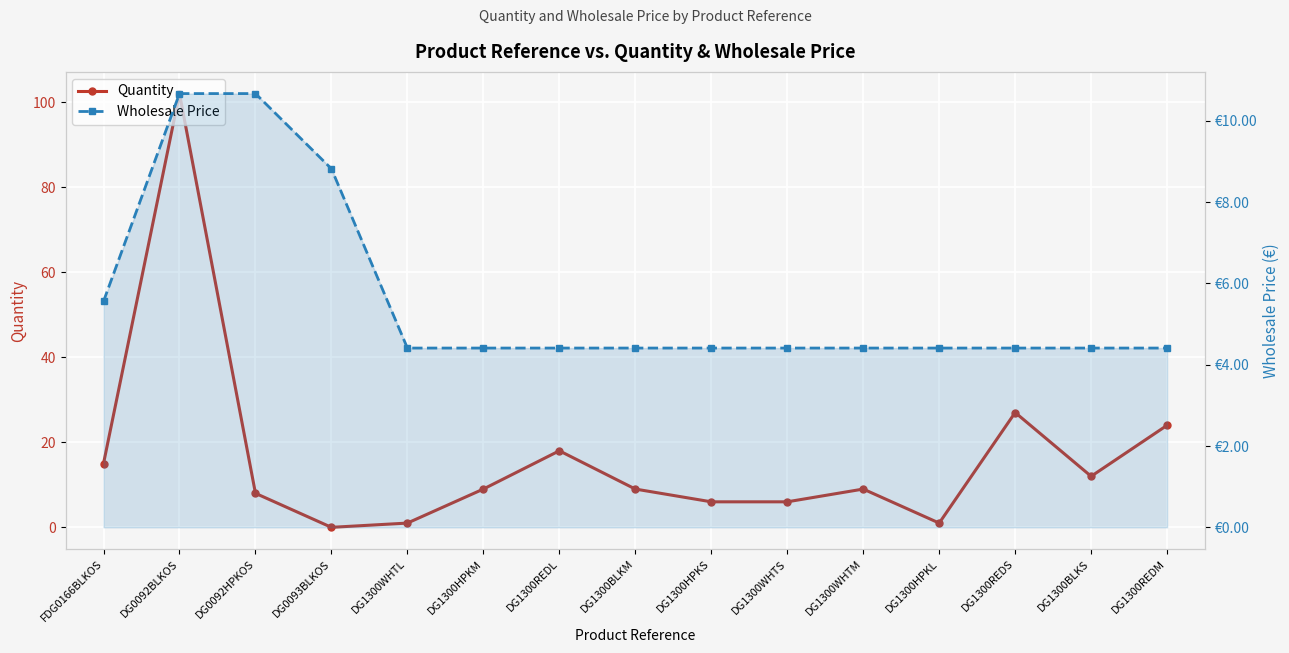

How many lines are shown in the chart?

2